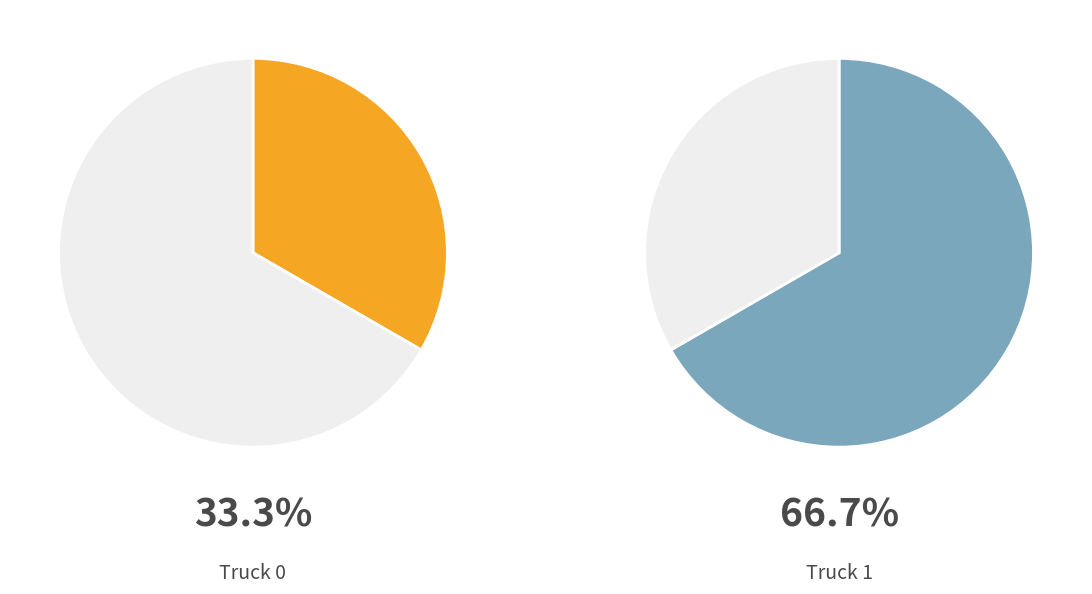

To the nearest percent, what is the combined percentage of Truck 0 and Truck 1?

100%